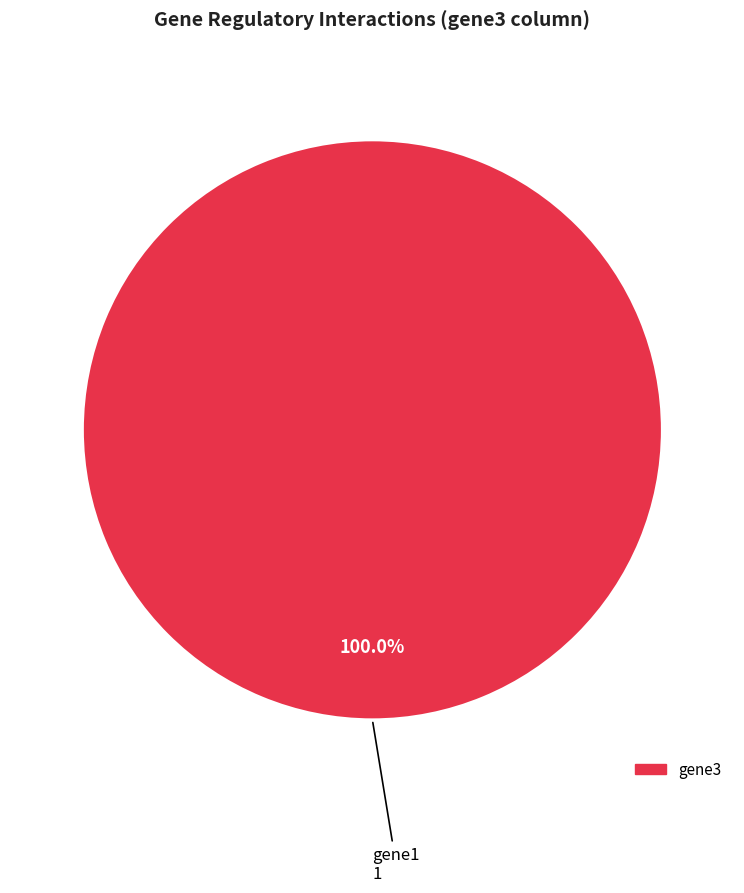

Does any single category account for the majority?

Yes